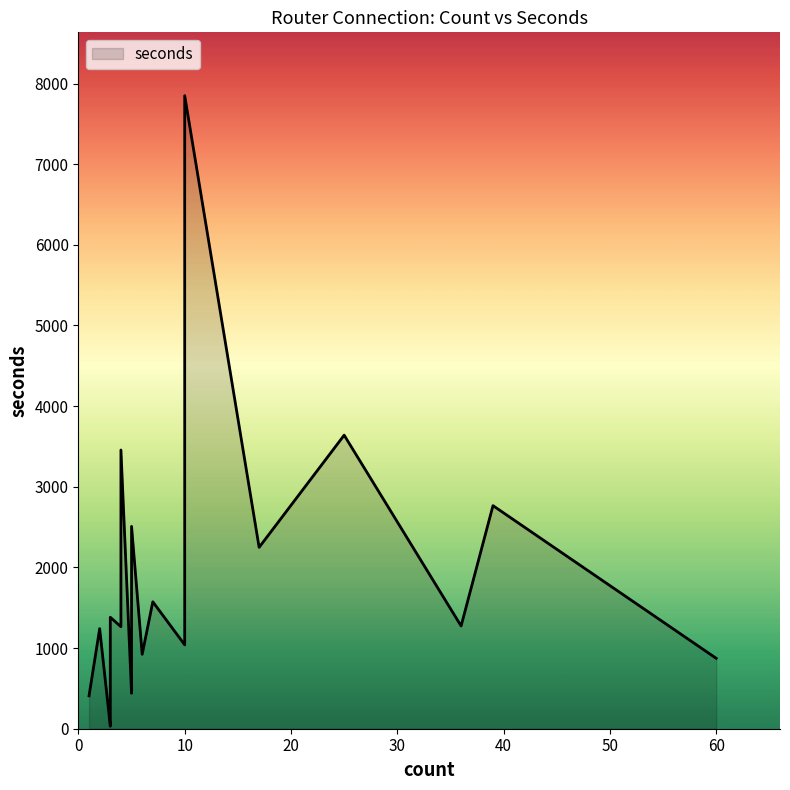

The chart shows a value of 1102 at 5. True or false?

False